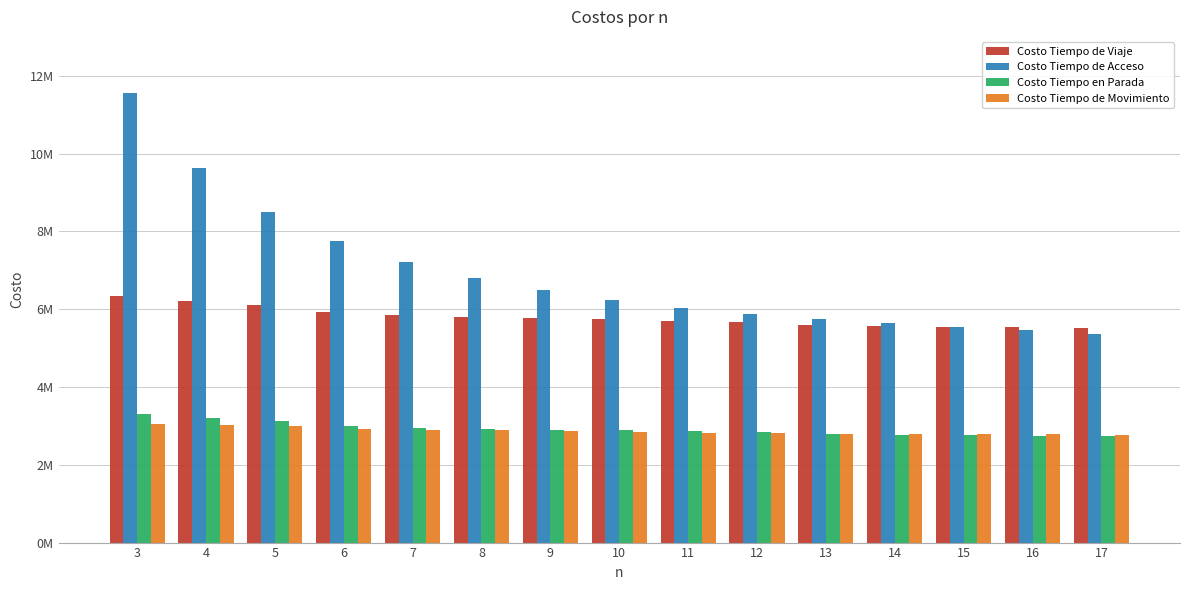

Reading right to left, list all the values displayed in this chart.

Costo Tiempo de Viaje: 17=5522598.8	16=5535161.9	15=5551926.2	14=5570864.1	13=5592618.3	12=5676198.7	11=5703790.4	10=5736169.9	9=5761042.9	8=5803939.7	7=5856217.4	6=5922627.4	5=6110644.6	4=6210245.8	3=6331798.4
Costo Tiempo de Acceso: 17=5361608.2	16=5453125.6	15=5536614.7	14=5633769.2	13=5747764.6	12=5876163.4	11=6038025.1	10=6234822.8	9=6498714.9	8=6806469.6	7=7205916.3	6=7742959.8	5=8493173.4	4=9635881.2	3=11549733.6
Costo Tiempo en Parada: 17=2750306.6	16=2743436.8	15=2758663.4	14=2775430.9	13=2794140.8	12=2850900.1	11=2874029.0	10=2900395.7	9=2884665.1	8=2918272.9	7=2958266.8	6=3007745.8	5=3120252.2	4=3195699.3	3=3292702.2
Costo Tiempo de Movimiento: 17=2772292.2	16=2791725.1	15=2793262.8	14=2795433.2	13=2798477.5	12=2825298.6	11=2829761.4	10=2835774.2	9=2876377.8	8=2885666.7	7=2897950.6	6=2914881.6	5=2990392.4	4=3014546.5	3=3039096.2